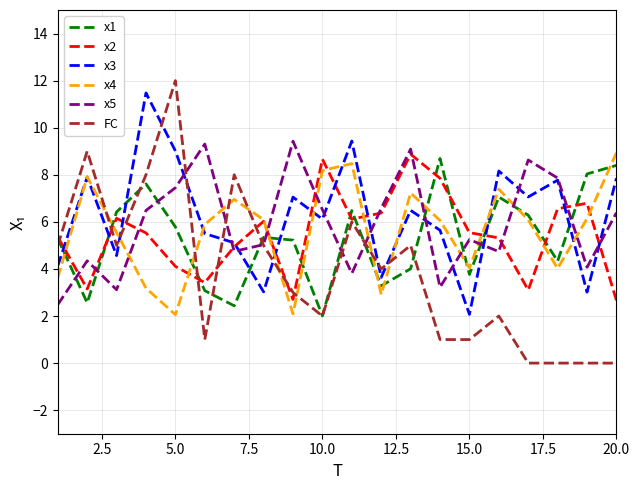

Which series has the widest spread of values?

FC